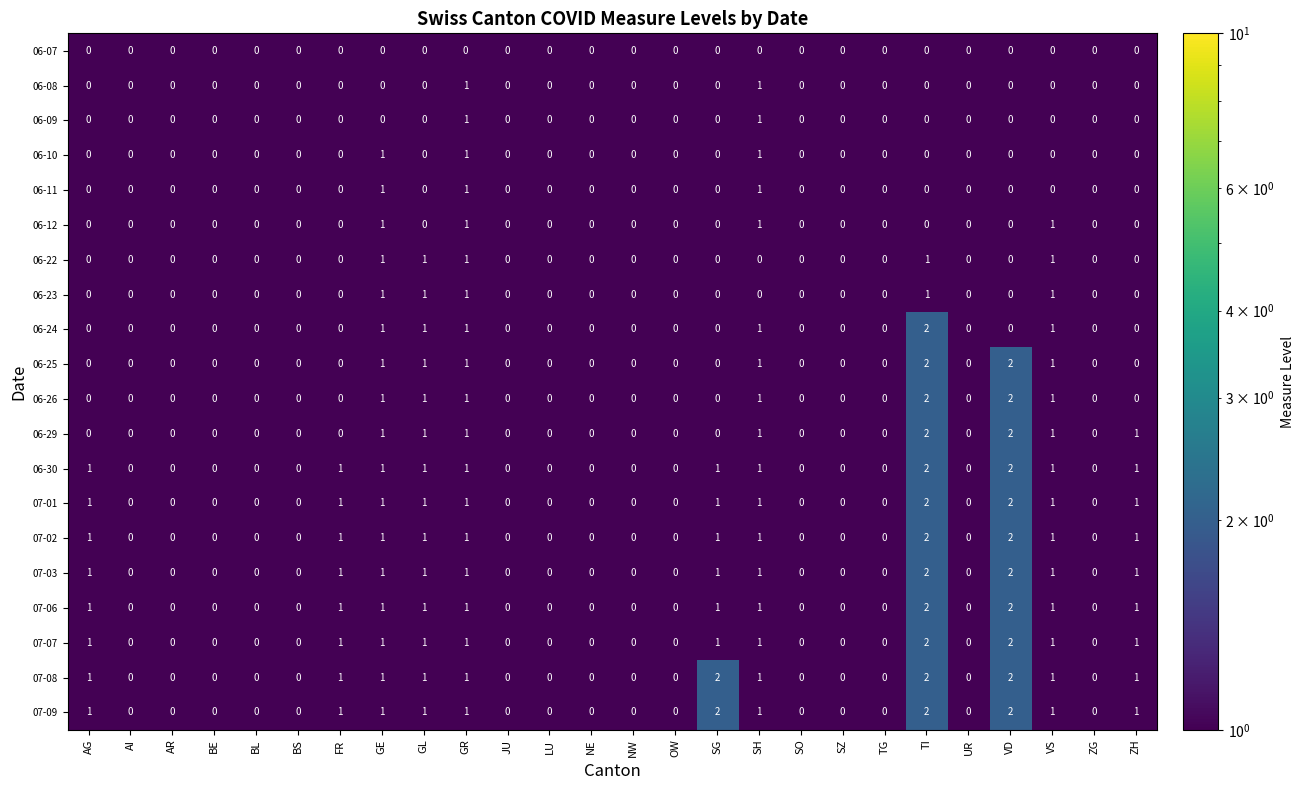

At which category is the sum across all series the highest?

TI